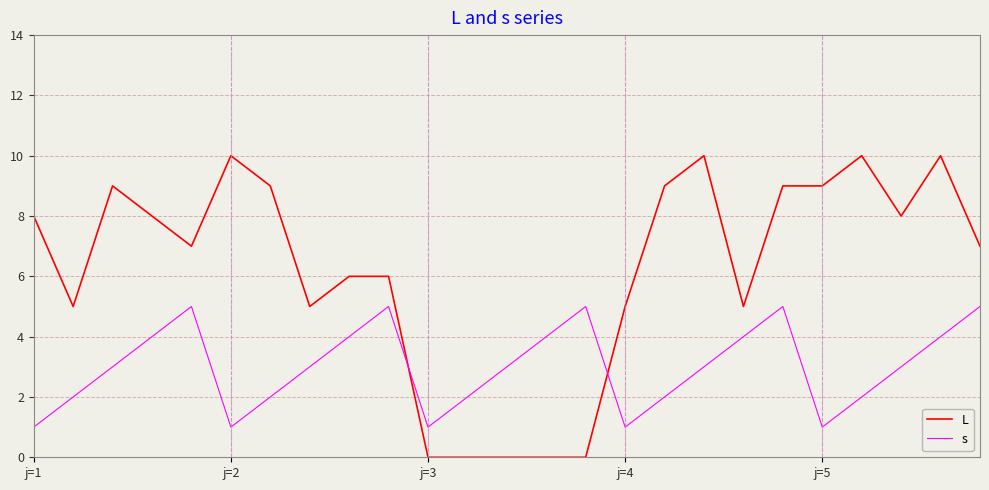

What is the sum of all L values?

155